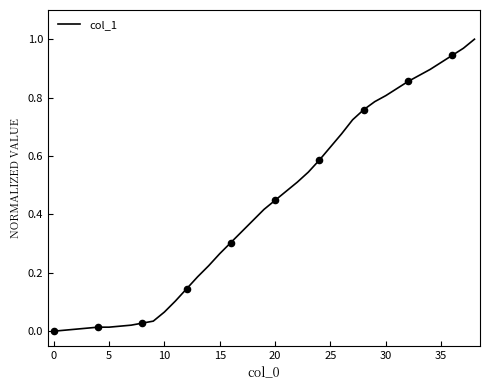

Does the chart have visible grid lines?

No